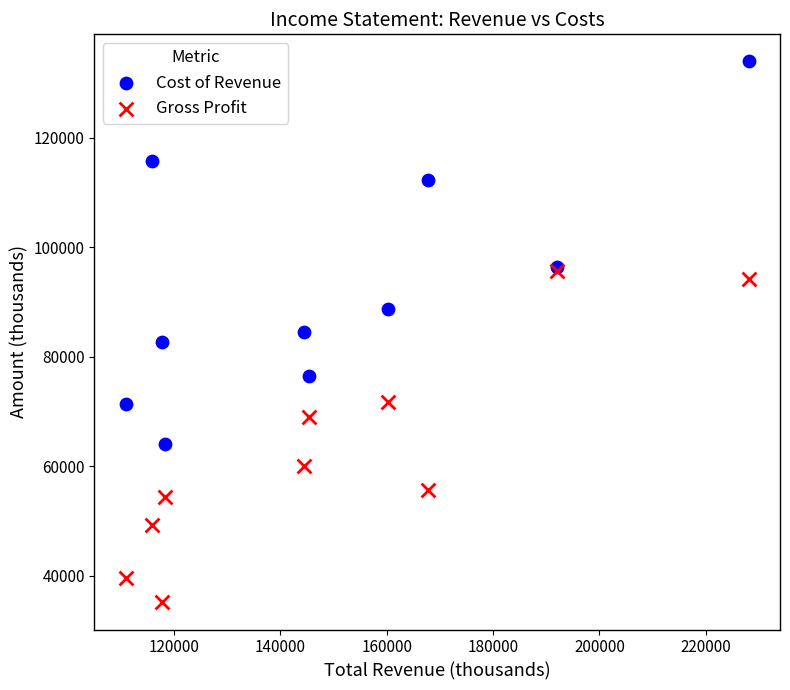

Which series contains the highest Y value?

Cost of Revenue